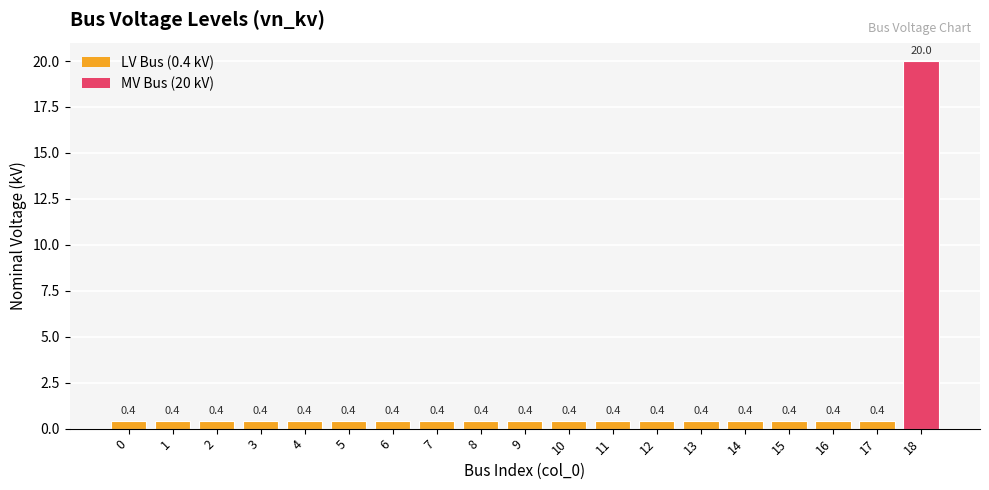

Is it true that the value at 1 is 0.4?

True